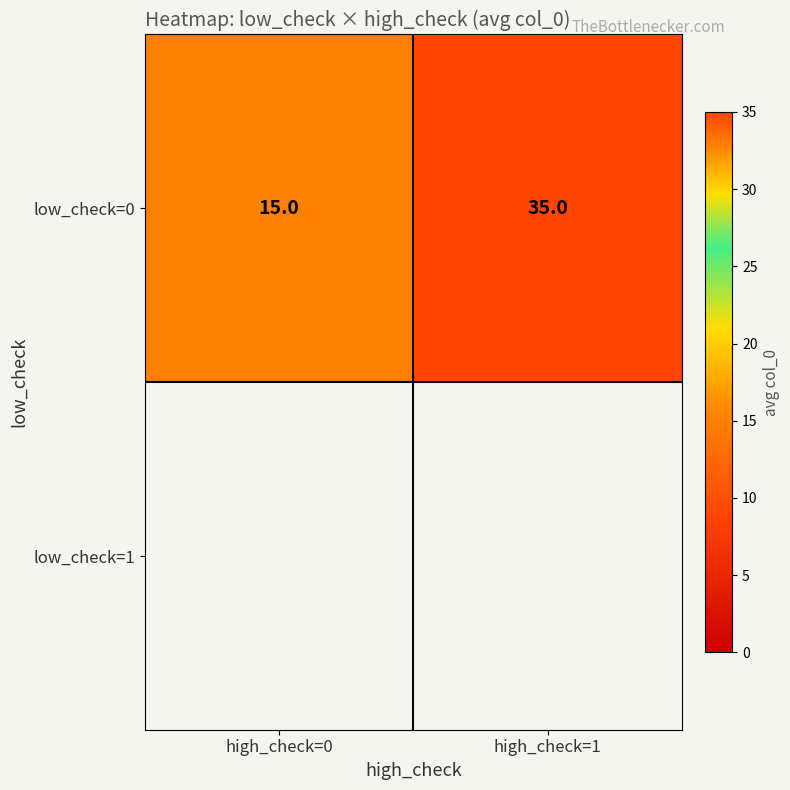

What is the maximum value shown in the chart?

35.0